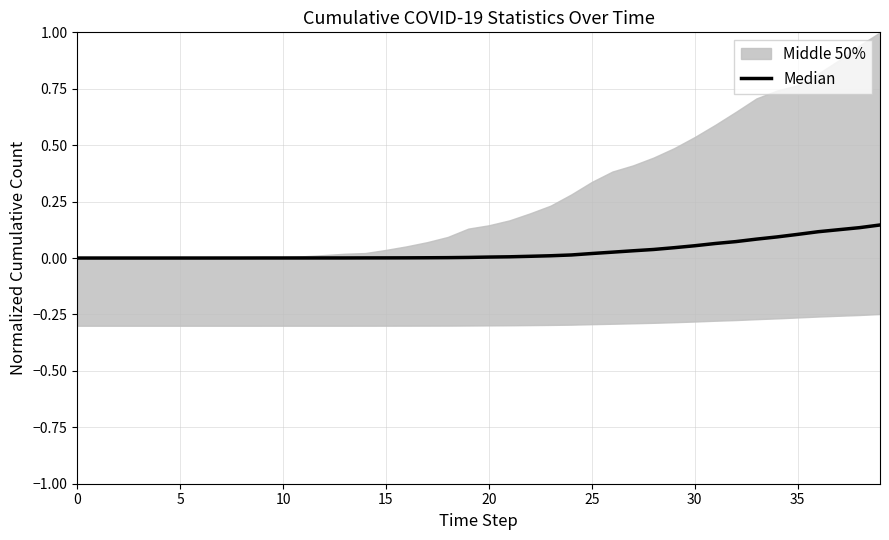

The value at 36 is 0.1. True or false?

True